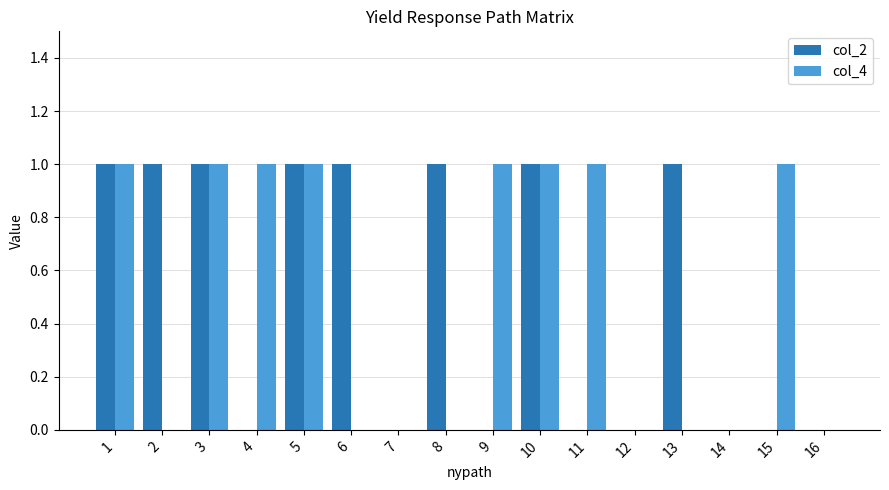

What is the sum of all col_4 values?

8